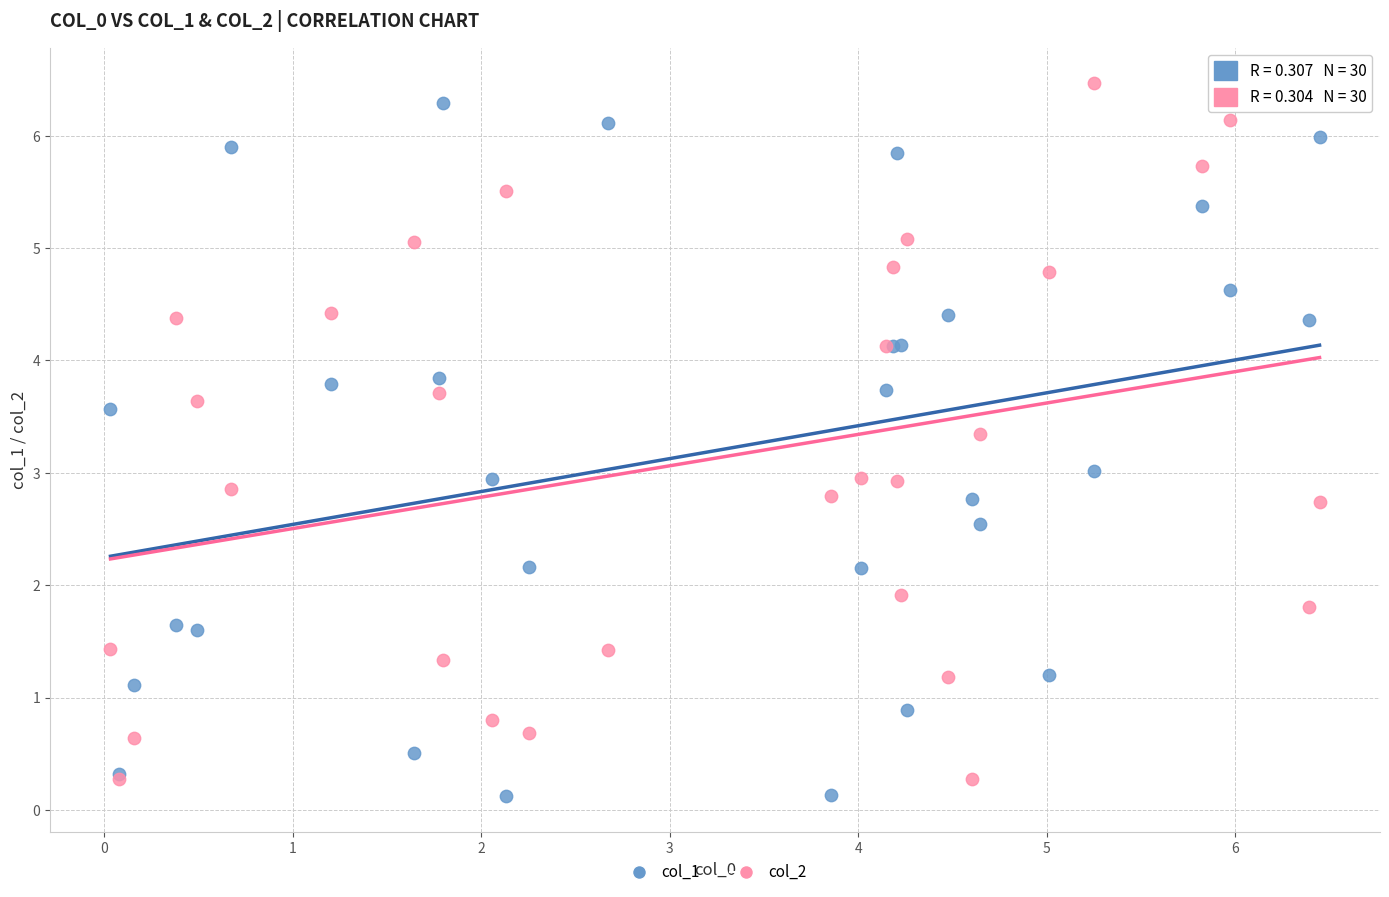

Which series reaches the minimum Y coordinate?

col_1